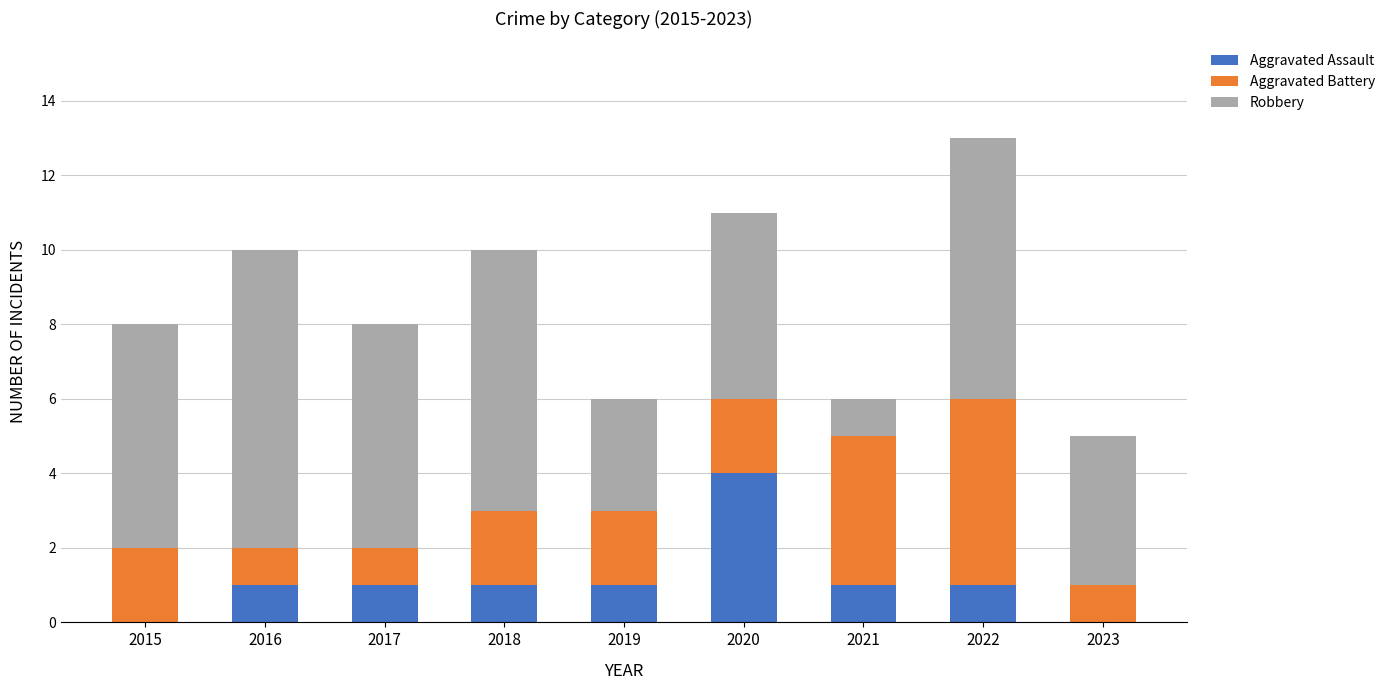

The value of Aggravated Assault at 2015 is 0. True or false?

True